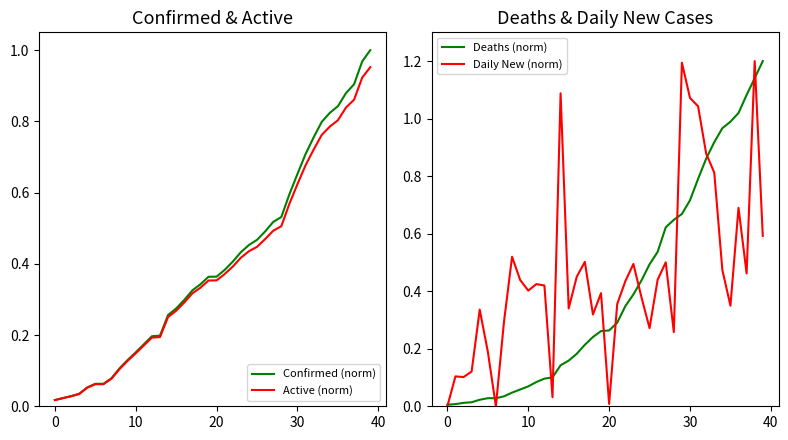

Is it true that Deaths (norm) equals 0.2 at 22?

False